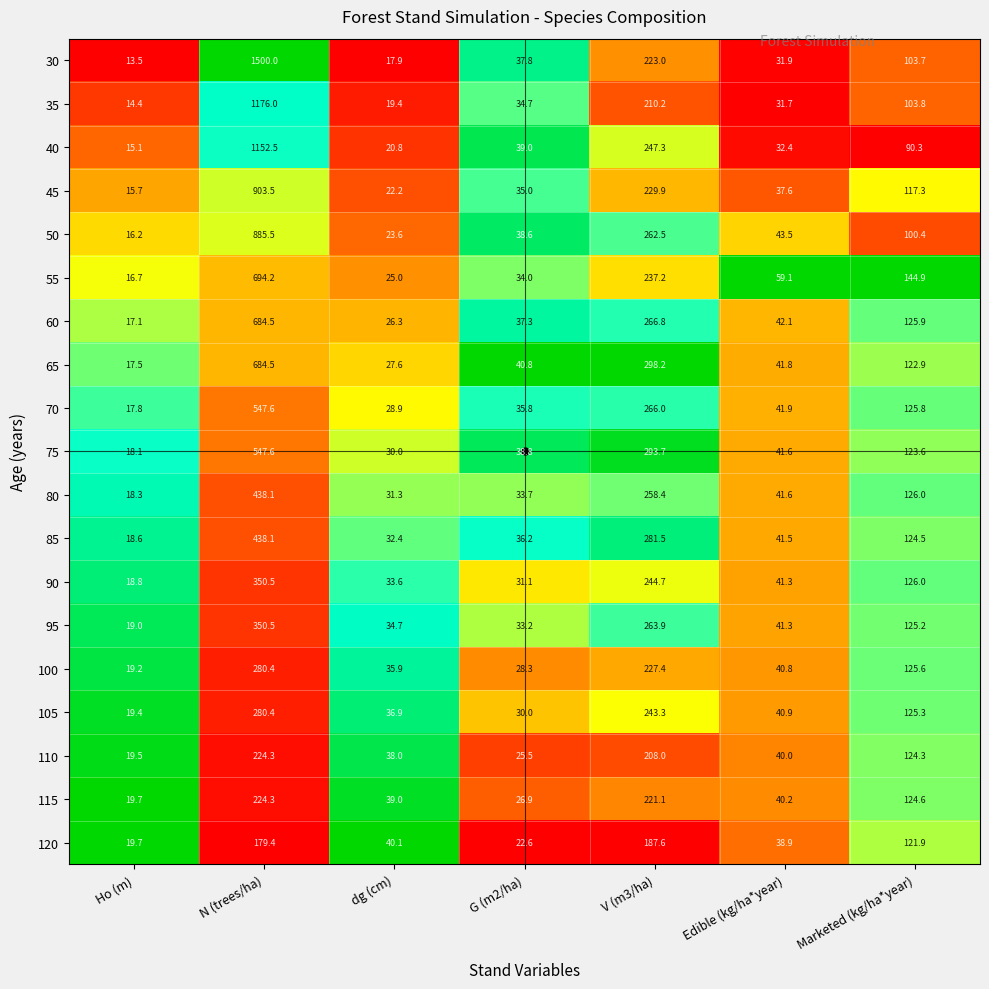

Which category has the highest value in the 50 series?

N (trees/ha)